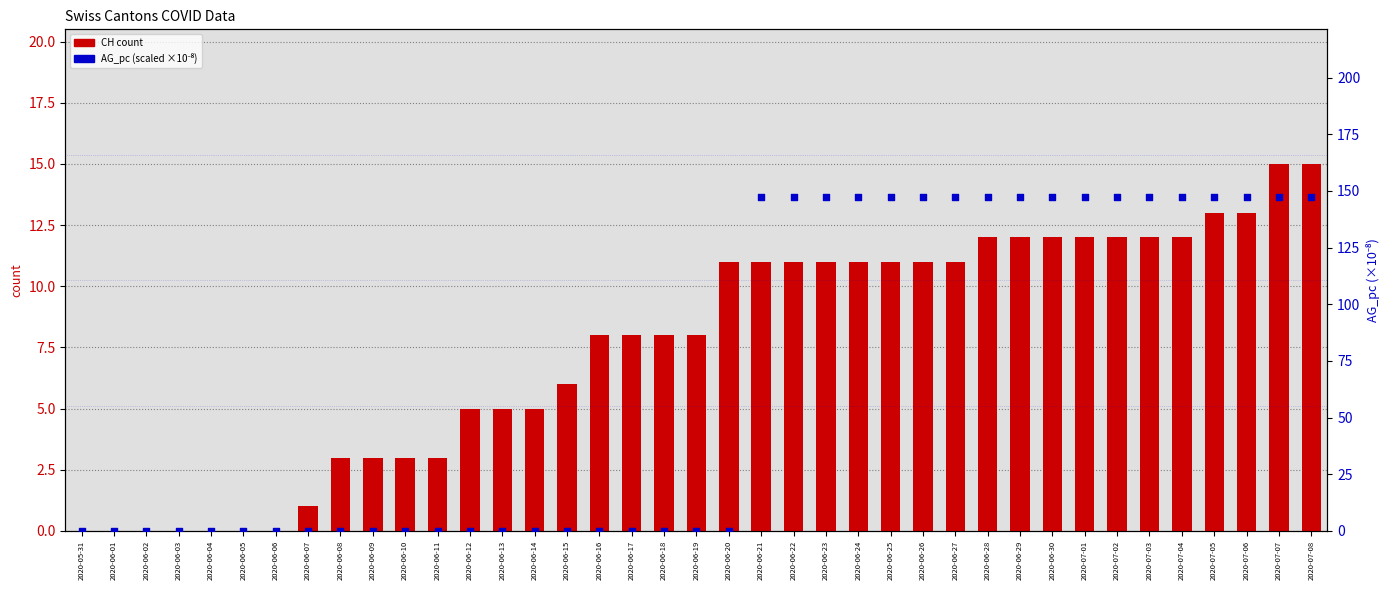

Which series has the largest total across all categories?

AG_pc (scaled)